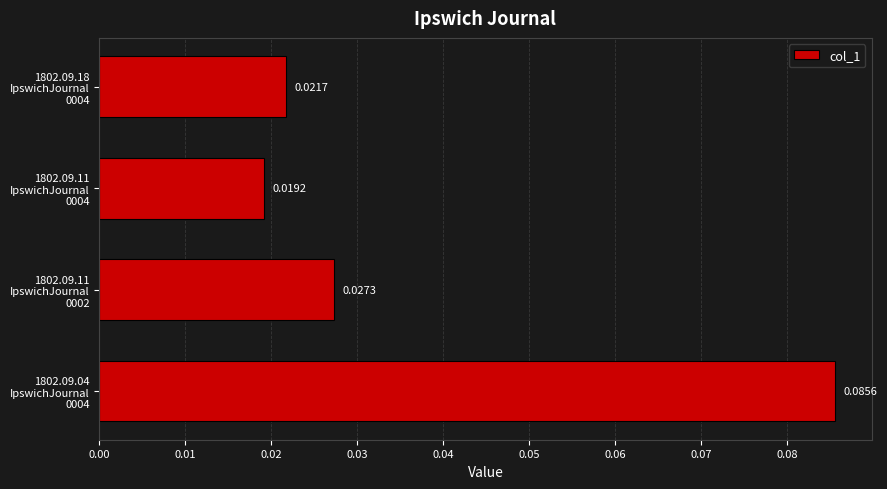

Which category has the lowest value across all series?

1802.09.11
IpswichJournal
0004